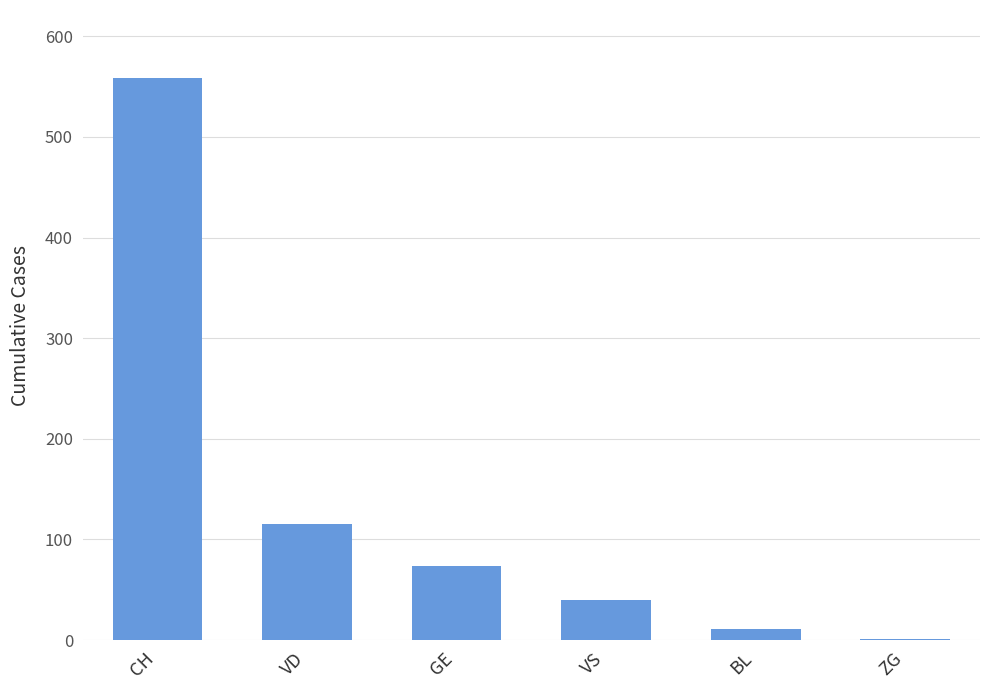

Where is the data nearest to the value 280?

VD